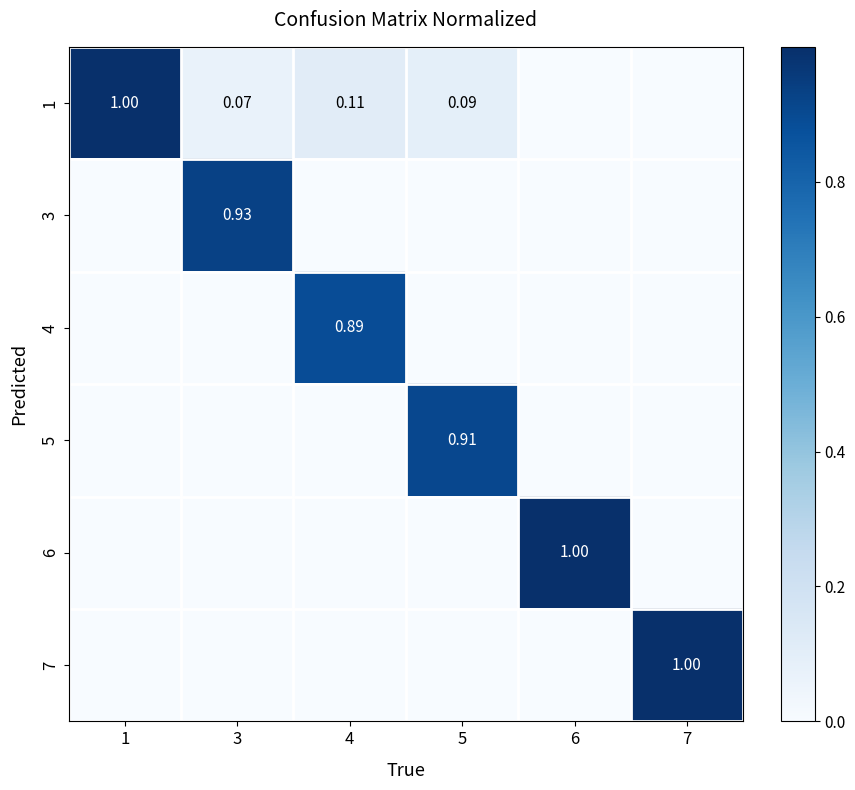

What is the total value across all series at 7?

1.0